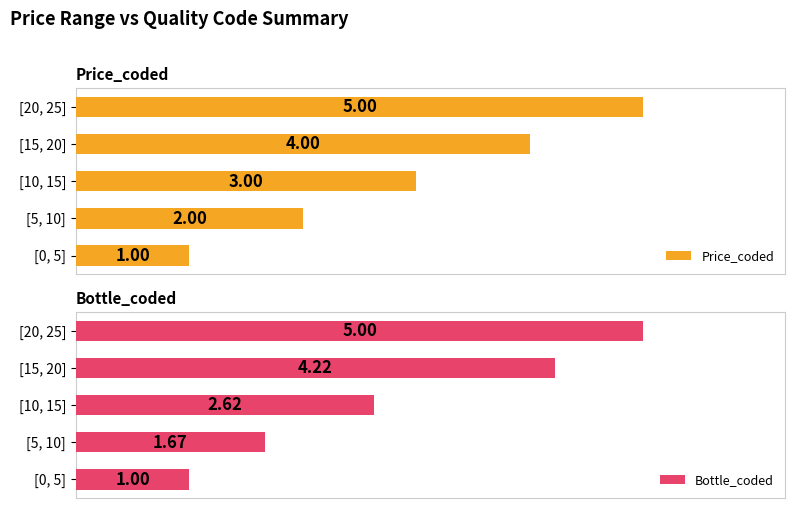

True or false: Bottle_coded has a value of 4.2 at [15, 20].

True